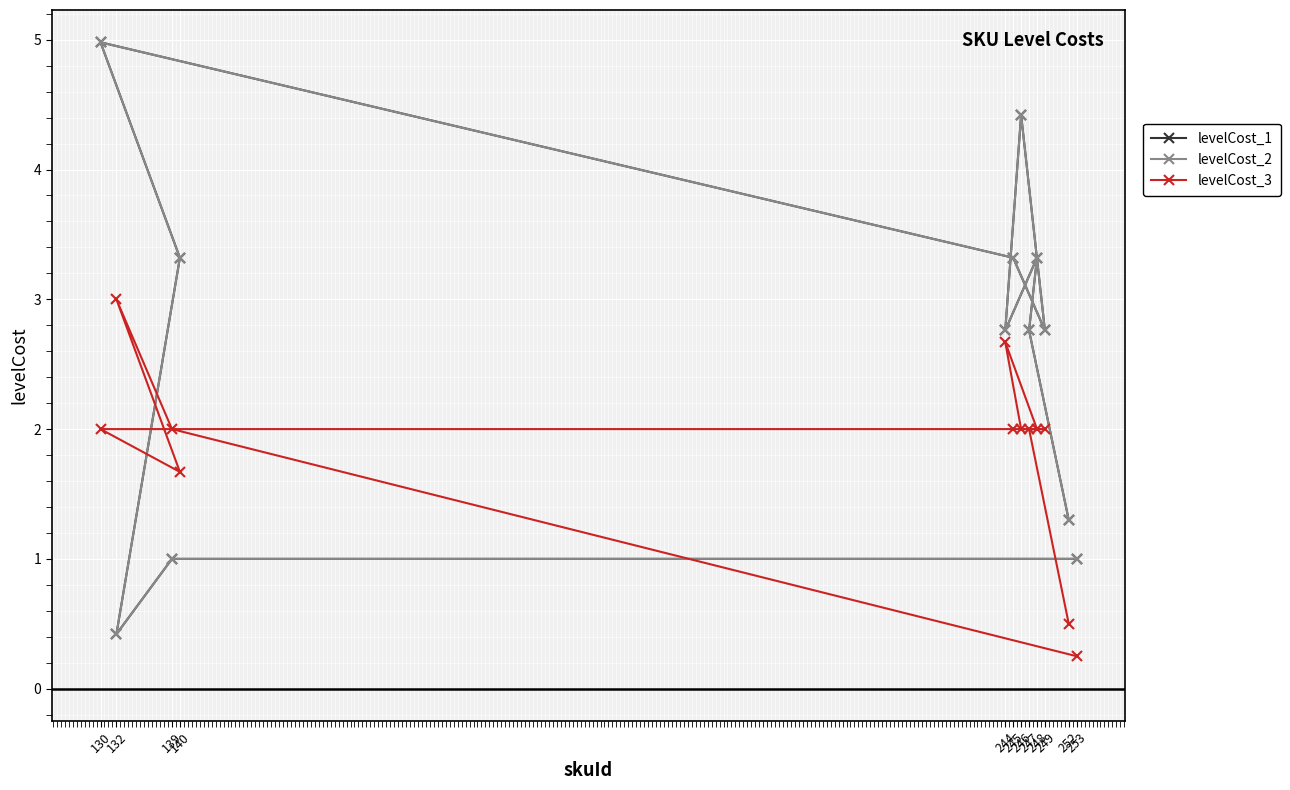

Which series has the widest spread of values?

levelCost_1